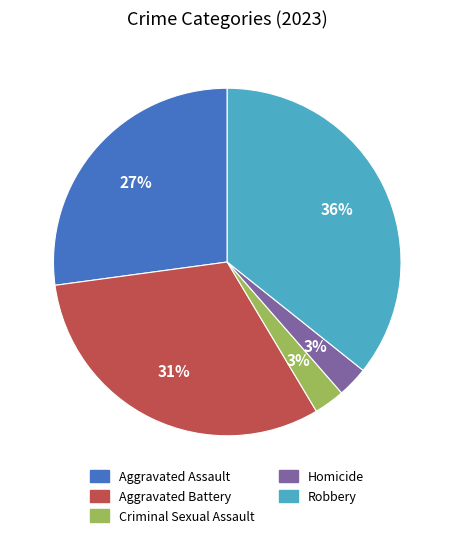

To the nearest percent, what portion does Aggravated Assault represent?

27%